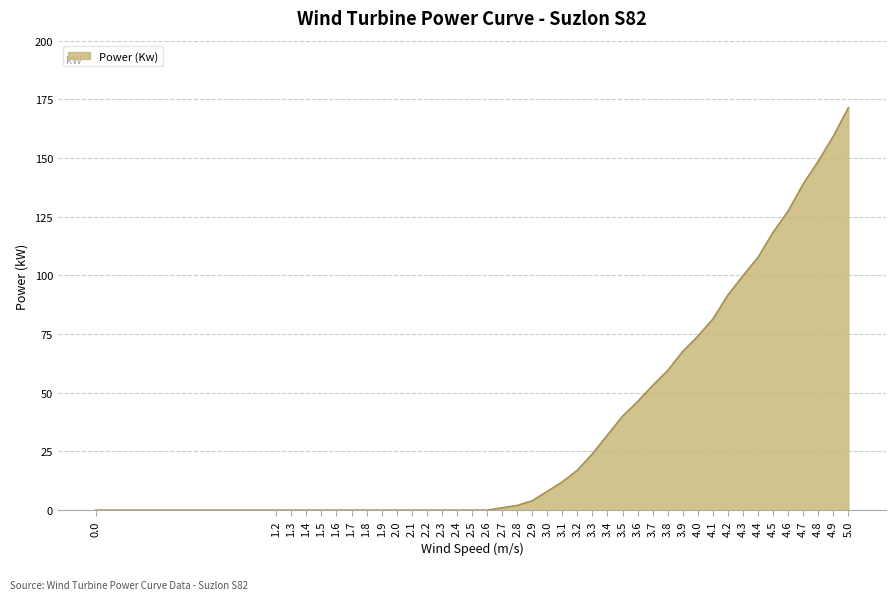

True or false: the data shows 91.1 at 4.8.

False